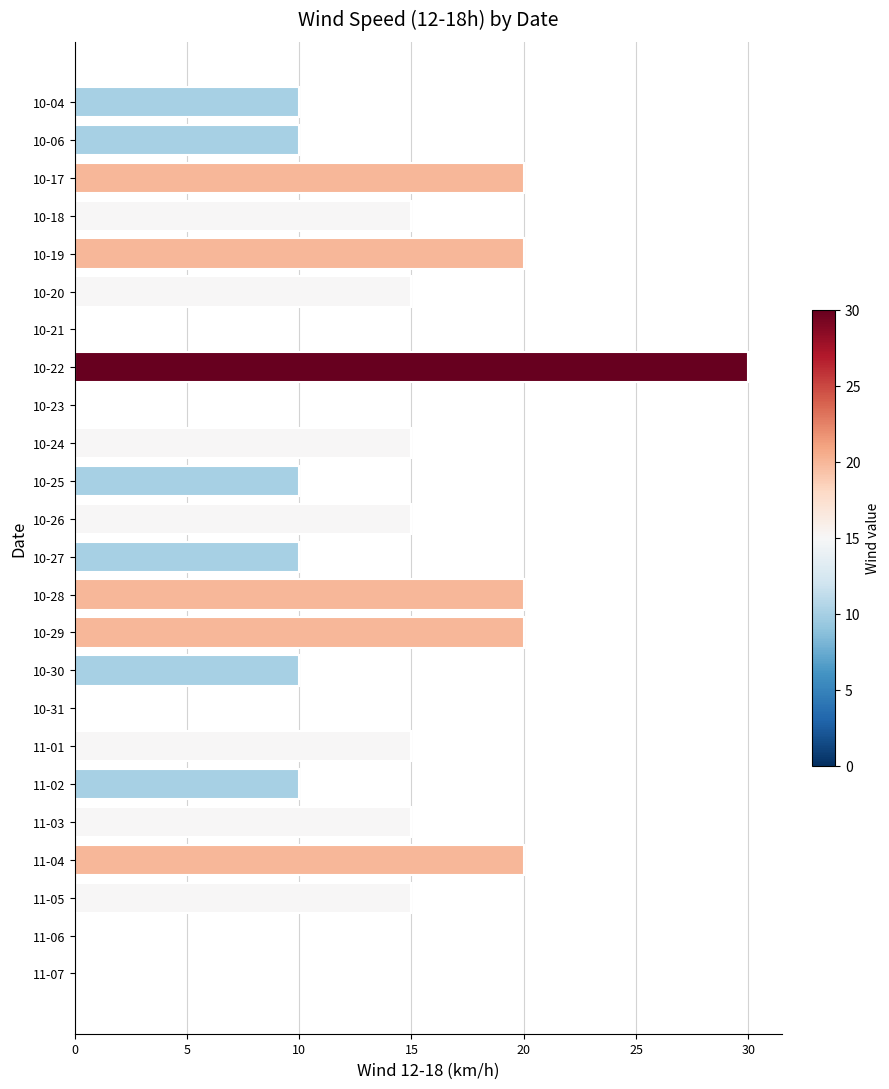

True or false: the data shows 0 at 11-07.

True